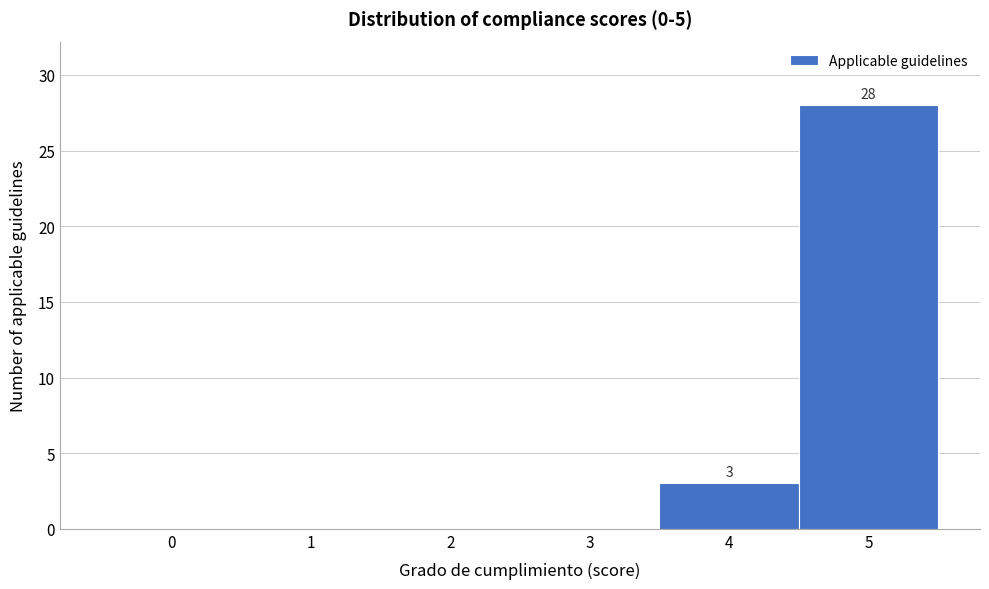

Reading left to right, transcribe all the data shown in this chart.

0=0	1=0	2=0	3=0	4=3	5=28